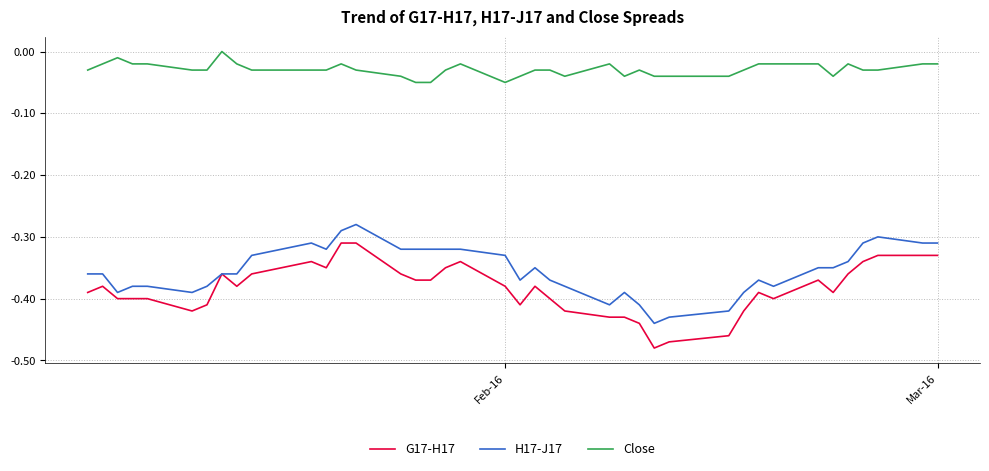

True or false: H17-J17 and Close cross at least once.

False